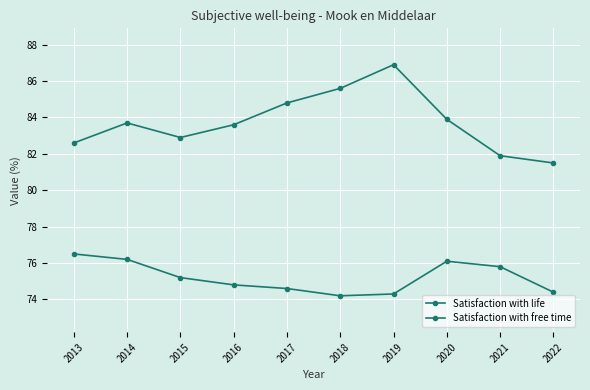

Which series has the largest range (max minus min)?

Satisfaction with life